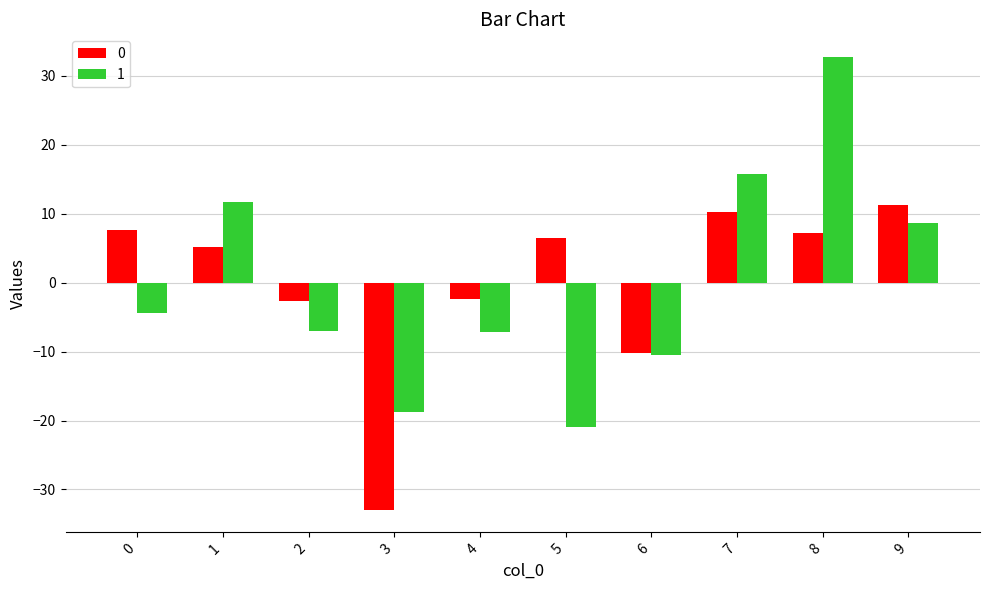

How many values in 0 are below zero?

4